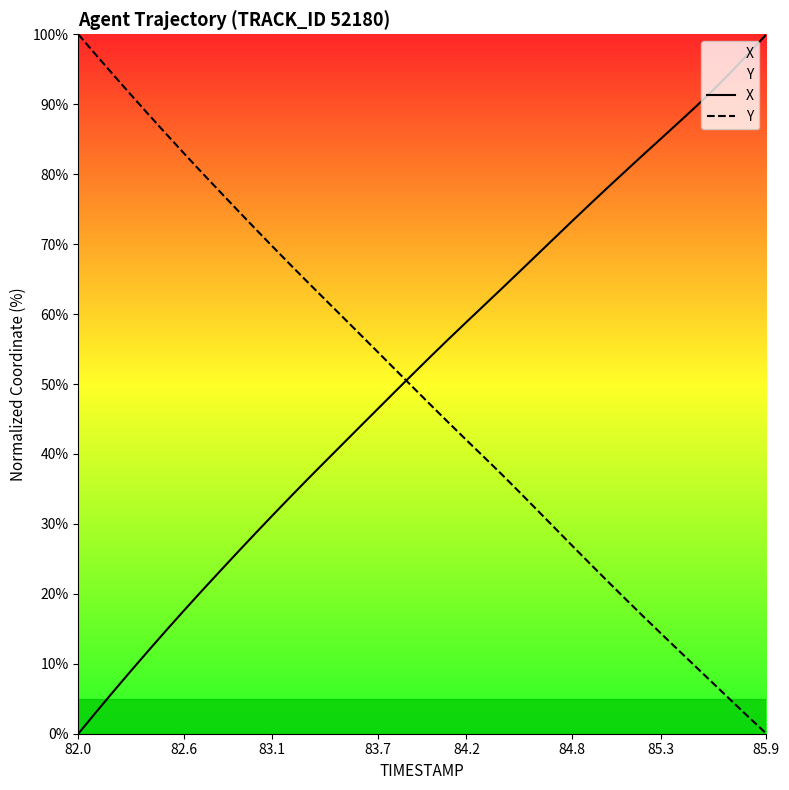

Reading left to right, transcribe all the data shown in this chart.

X: 0.0	3.1	6.1	9.0	11.9	14.8	17.6	20.4	23.2	25.9	28.5	31.2	33.8	36.4	38.9	41.5	44.0	46.5	49.0	51.5	54.0	56.5	58.9	61.3	63.6	66.1	68.5	70.9	73.3	75.7	78.1	80.4	82.7	85.0	87.3	89.7	92.1	94.6	97.3	100.0
Y: 100.0	97.1	94.2	91.3	88.5	85.7	82.9	80.2	77.6	74.9	72.3	69.7	67.1	64.6	62.0	59.5	57.0	54.5	52.0	49.4	46.9	44.4	42.0	39.5	37.1	34.6	32.0	29.4	26.9	24.3	21.8	19.3	16.8	14.4	12.0	9.6	7.2	4.8	2.4	0.0